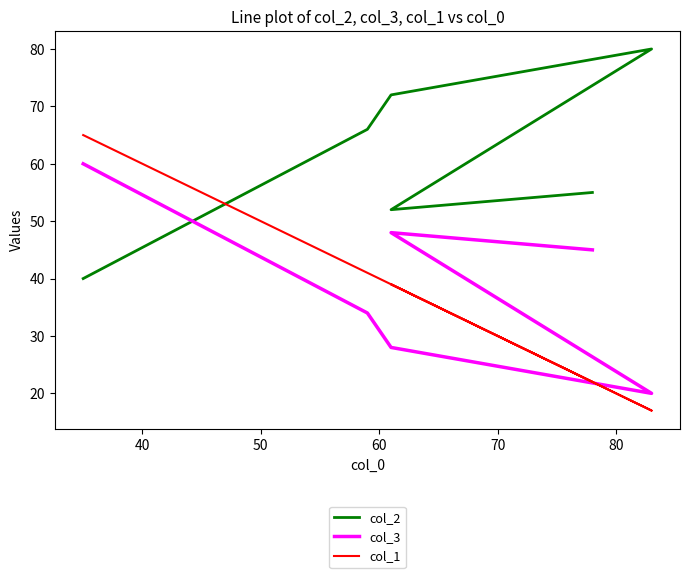

Which series has the largest total across all categories?

col_2